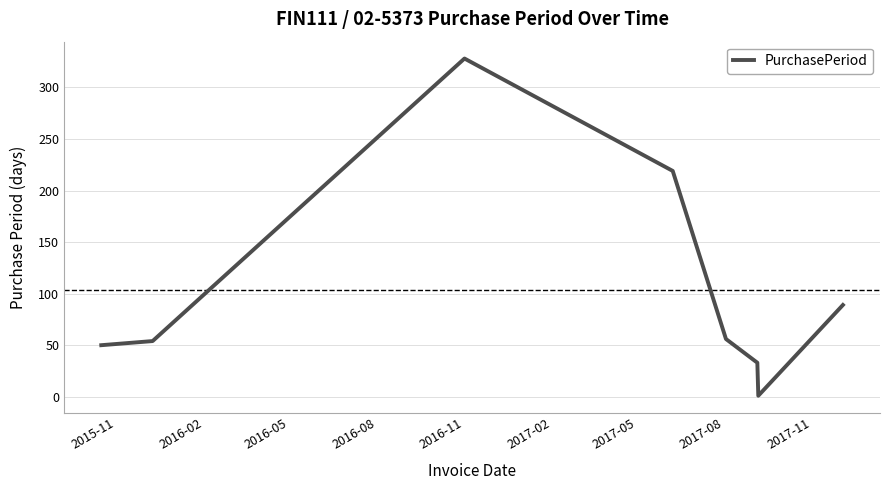

What is the difference between the maximum and minimum values?

327